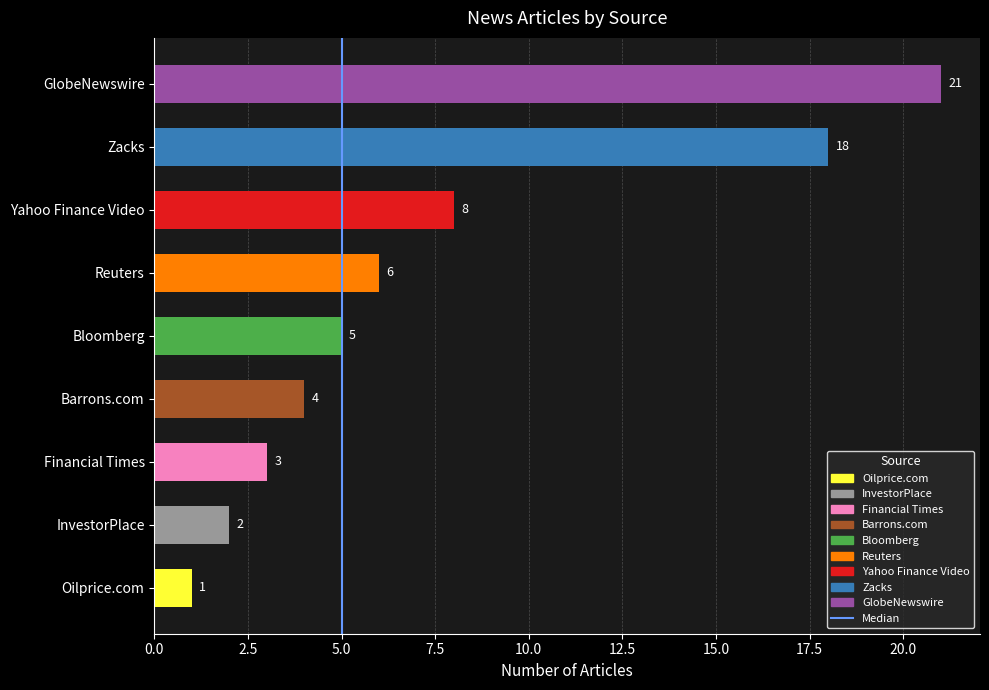

What is the difference between the maximum and minimum values?

20